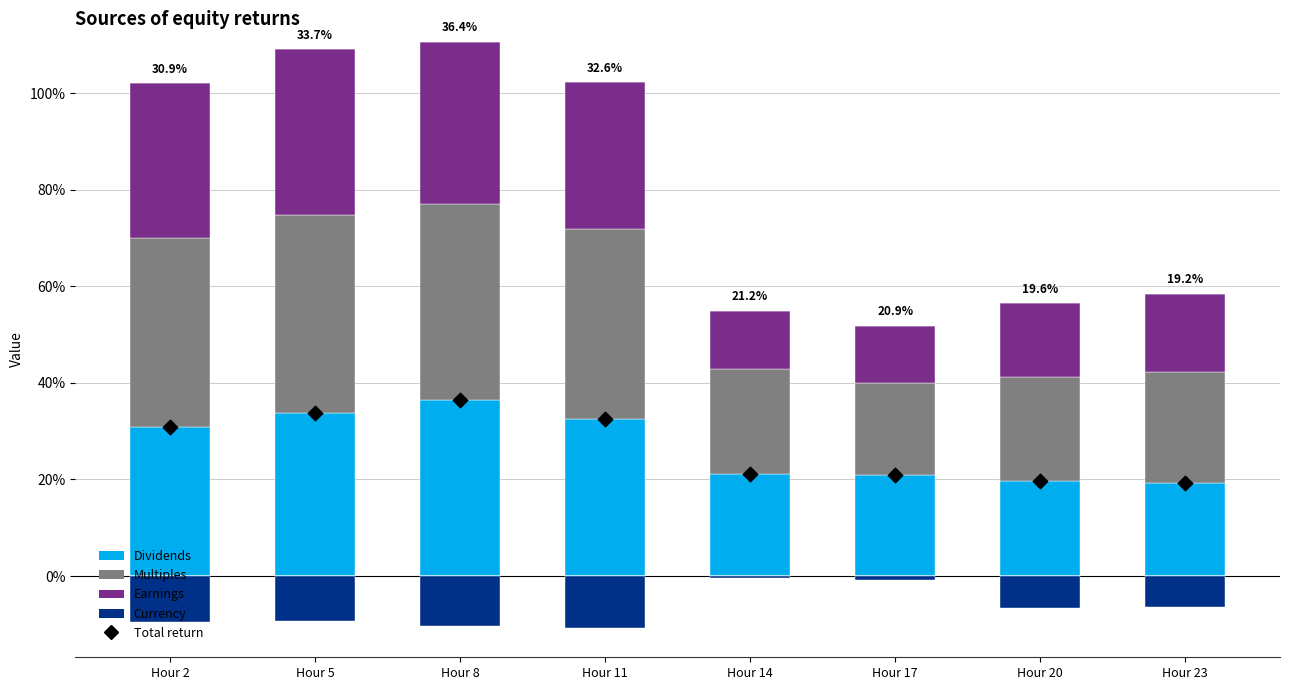

Which series has the largest total across all categories?

Multiples